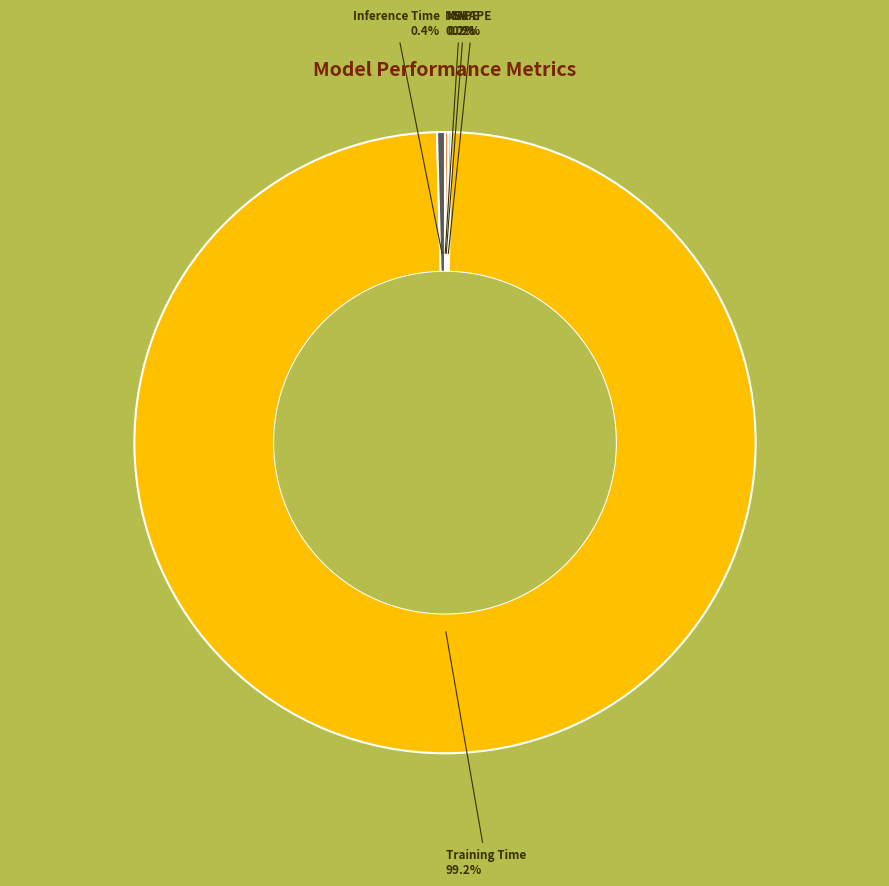

What portion of the pie excludes Training Time?

0.8%